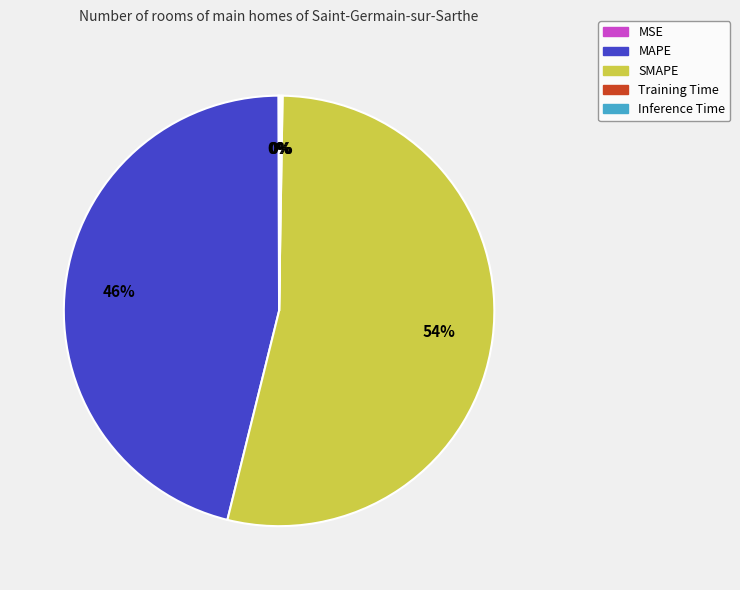

True or false: SMAPE accounts for 63% of the total.

False